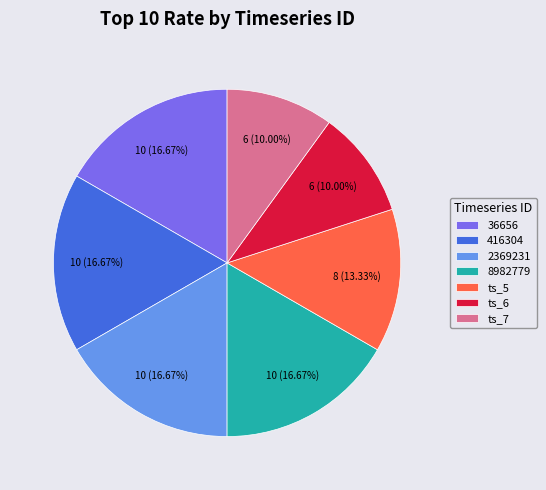

Between ts_6 and 36656, which is larger?

36656